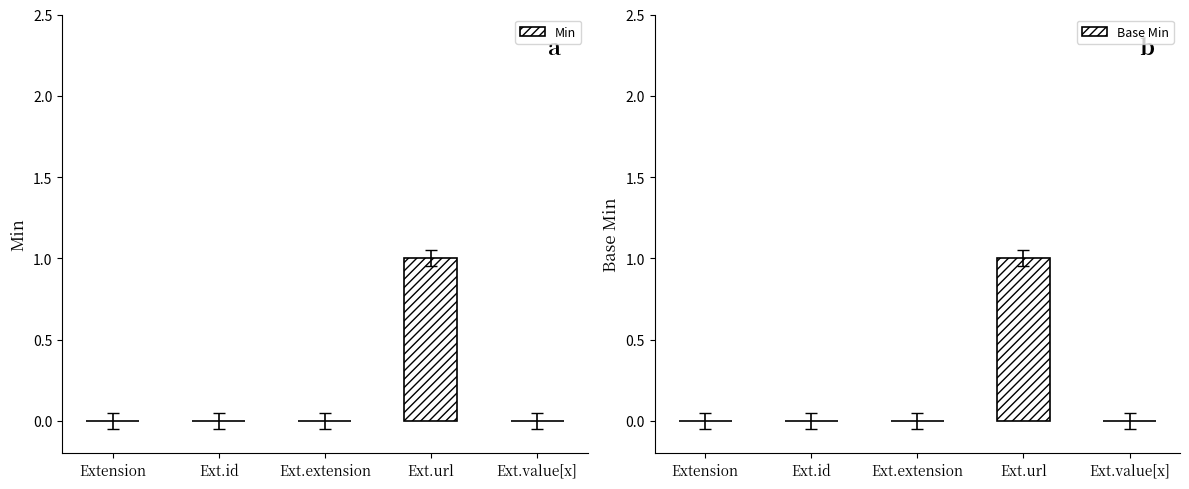

What are all the series names shown in the legend?

Min, Base Min